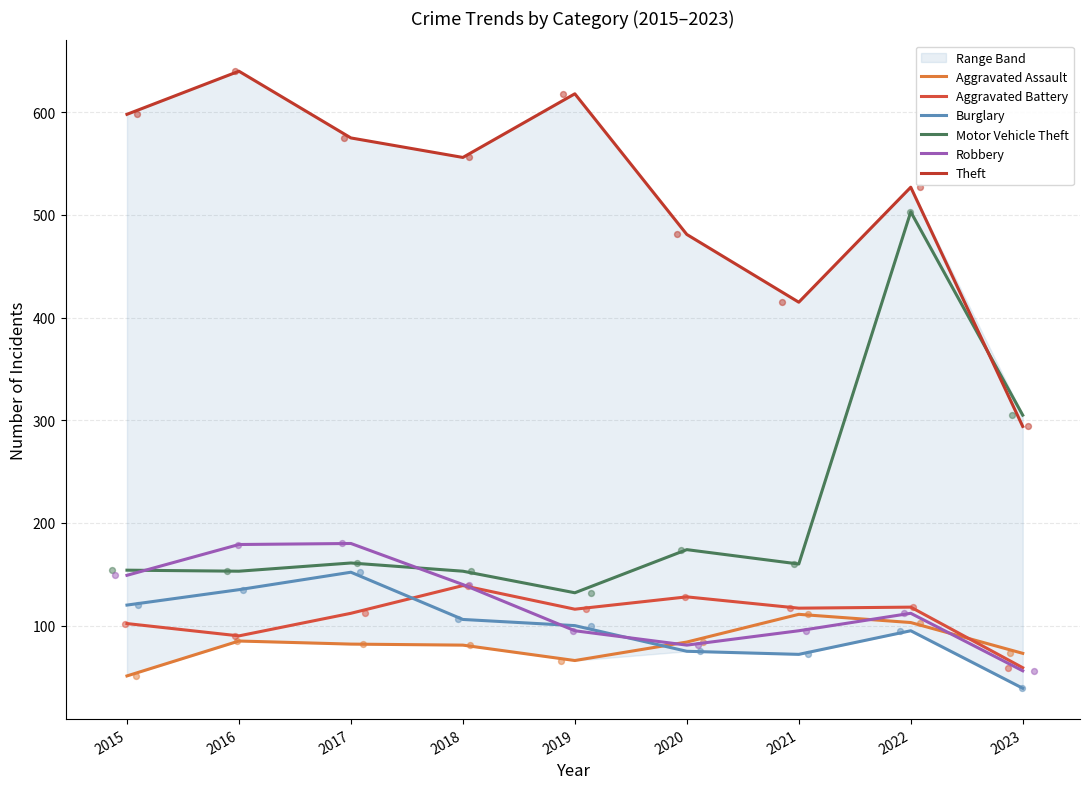

At how many categories does at least one series exceed 43?

9